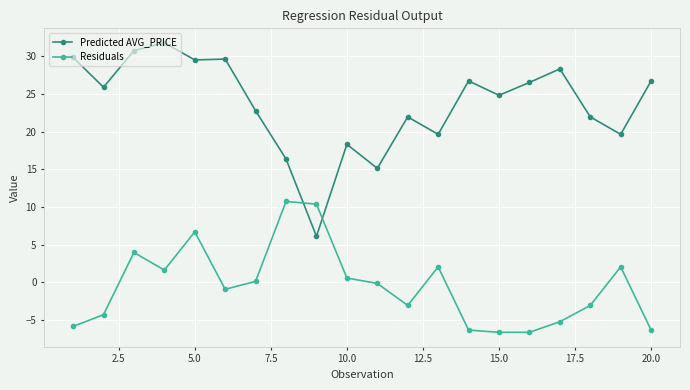

Which series has the widest spread of values?

Predicted AVG_PRICE